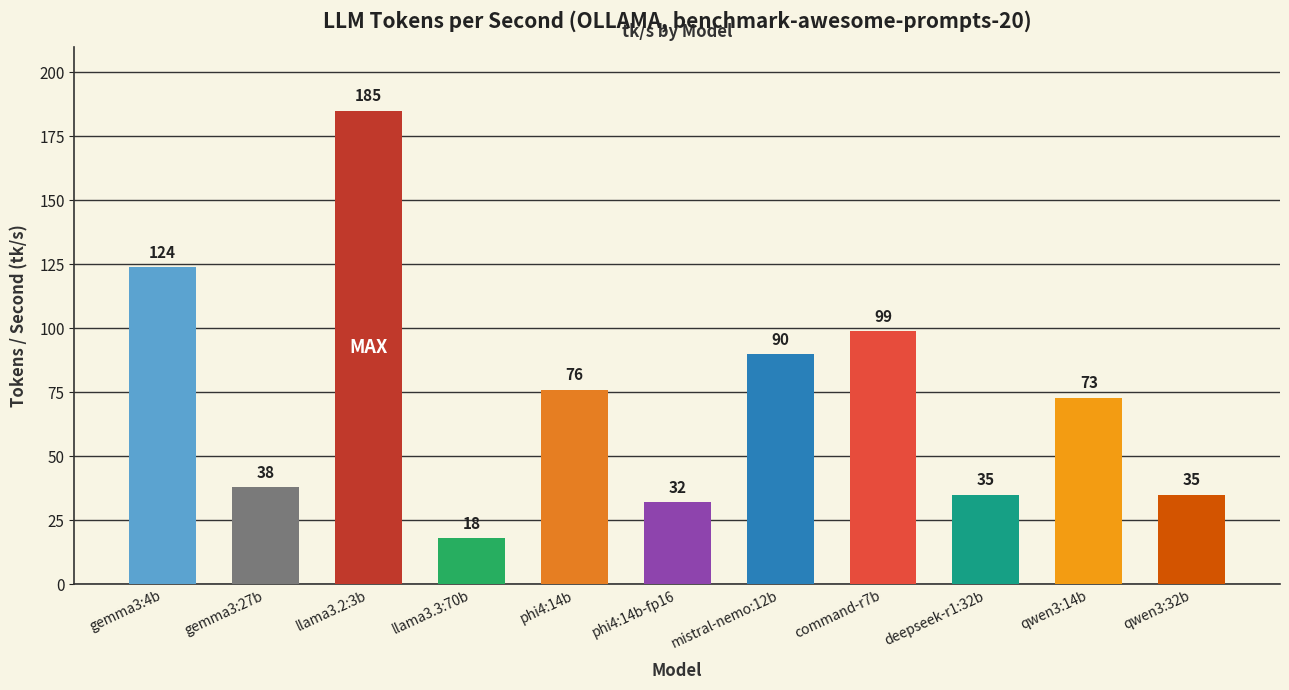

At which label does the data first exceed 73?

gemma3:4b